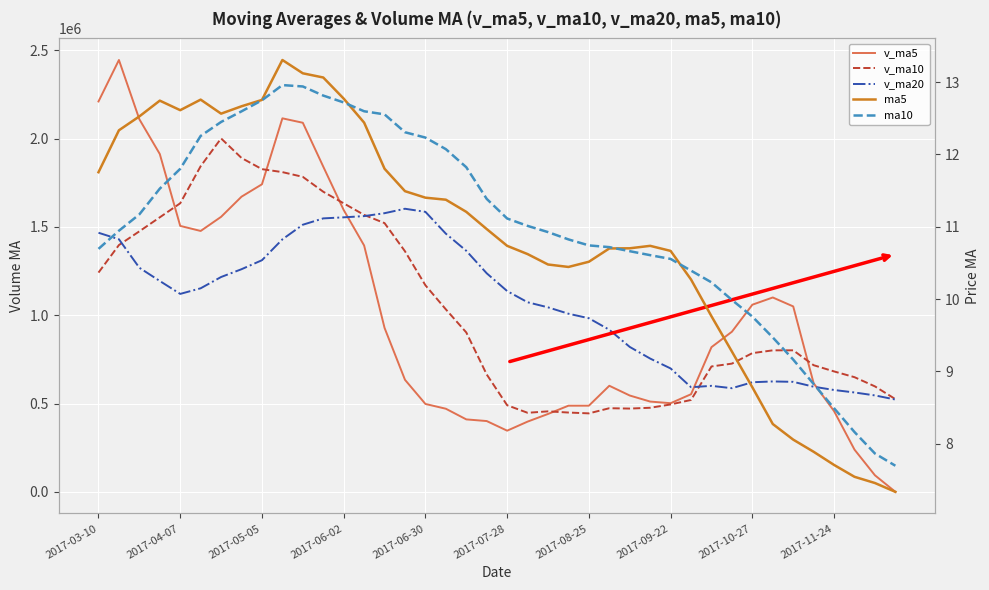

Which series has the widest spread of values?

v_ma5